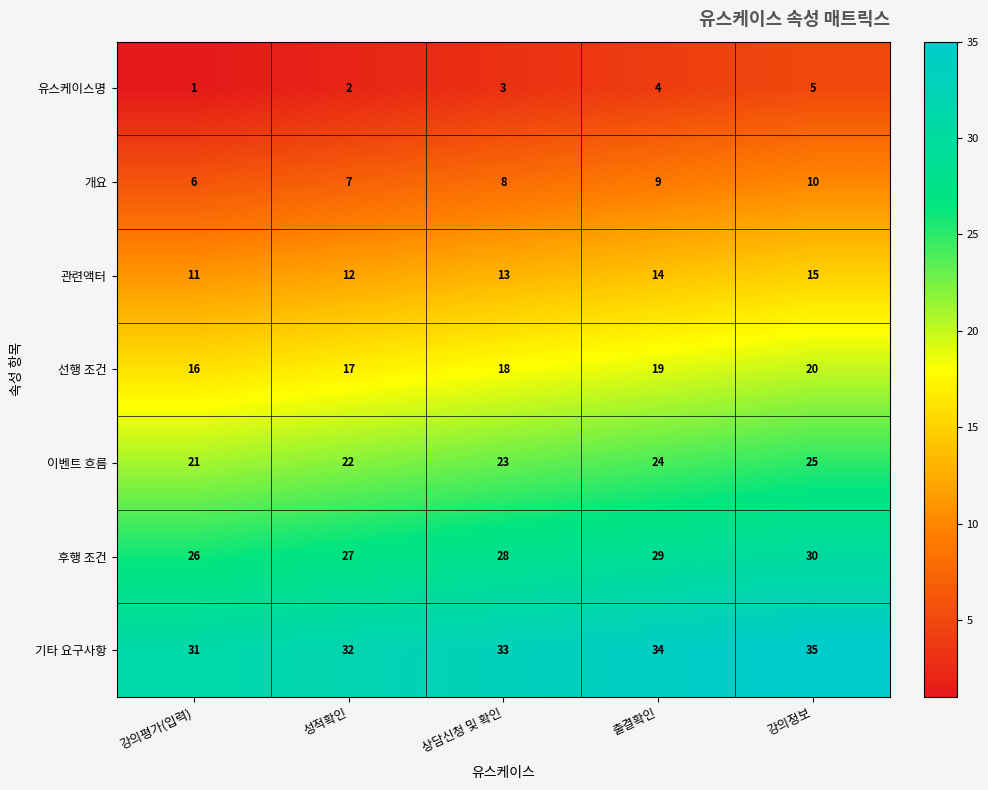

What is the sum of all 개요 values?

40